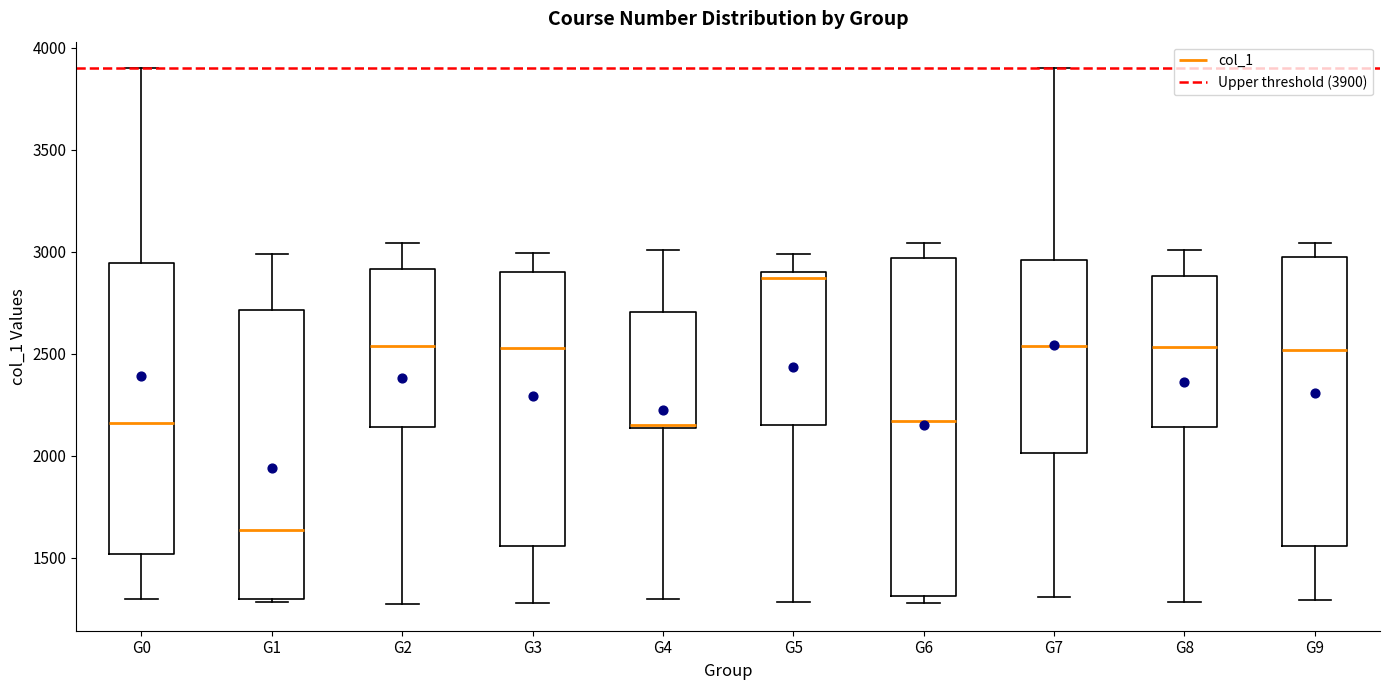

Reading left to right, transcribe this box plot: for each box, give where its median line is, the range the box spans, and where its two whiskers end, as read against the y-axis. The values are not printed on the chart, so give them approximately, as read against the axis.

G0: median 2150, box 1500 to 2950, whiskers 1300 to 3900
G1: median 1650, box 1300 to 2700, whiskers 1300 (just below the box's lower edge) to 3000
G2: median 2550, box 2150 to 2900, whiskers 1250 to 3050
G3: median 2550, box 1550 to 2900, whiskers 1300 to 3000
G4: median 2150 (just above the box's lower edge), box 2150 to 2700, whiskers 1300 to 3000
G5: median 2850, box 2150 to 2900, whiskers 1300 to 3000
G6: median 2150, box 1300 to 2950, whiskers 1300 (just below the box's lower edge) to 3050
G7: median 2550, box 2000 to 2950, whiskers 1300 to 3900
G8: median 2550, box 2150 to 2900, whiskers 1300 to 3000
G9: median 2500, box 1550 to 2950, whiskers 1300 to 3050